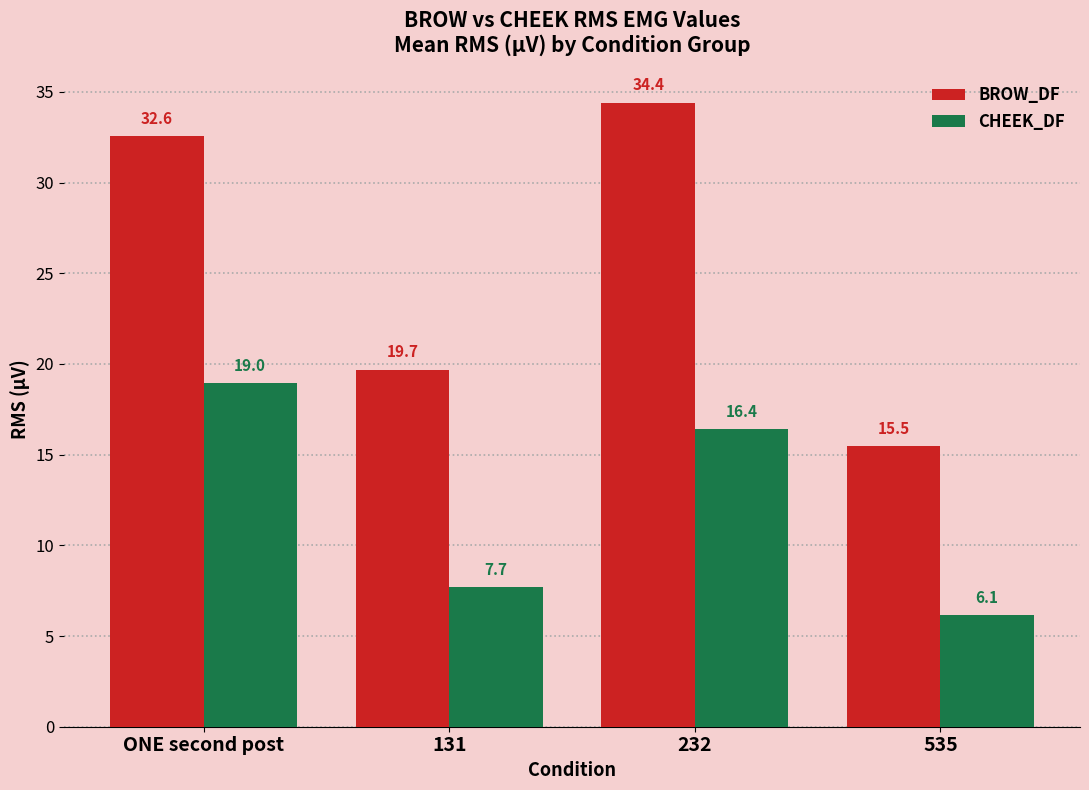

At which category does the chart reach its peak across all series?

232